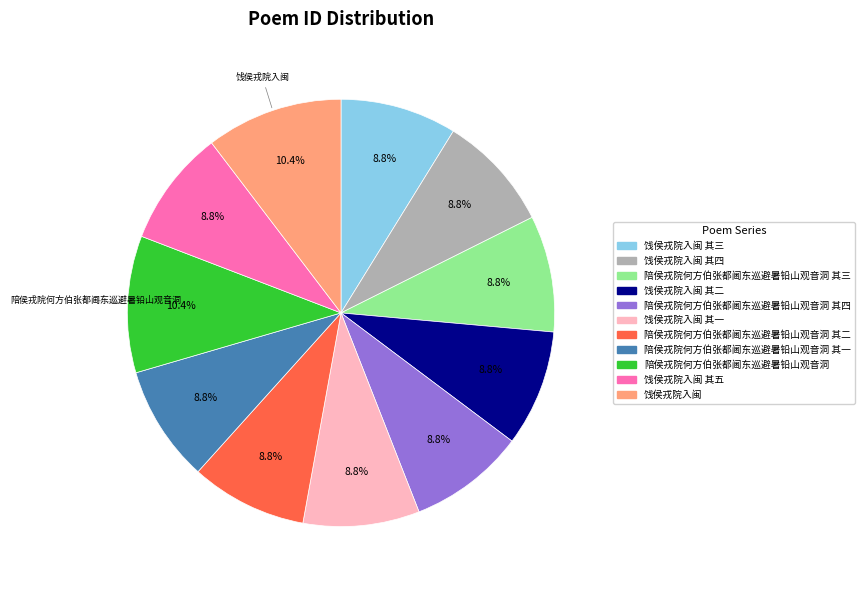

Count the number of slices in the pie.

11